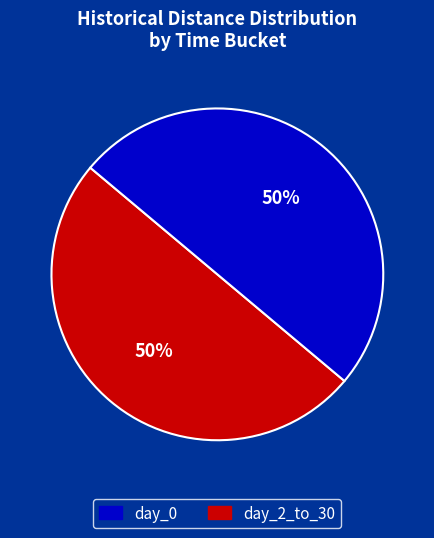

Approximately how many times larger is the value at day_2_to_30 compared to day_0?

1.0